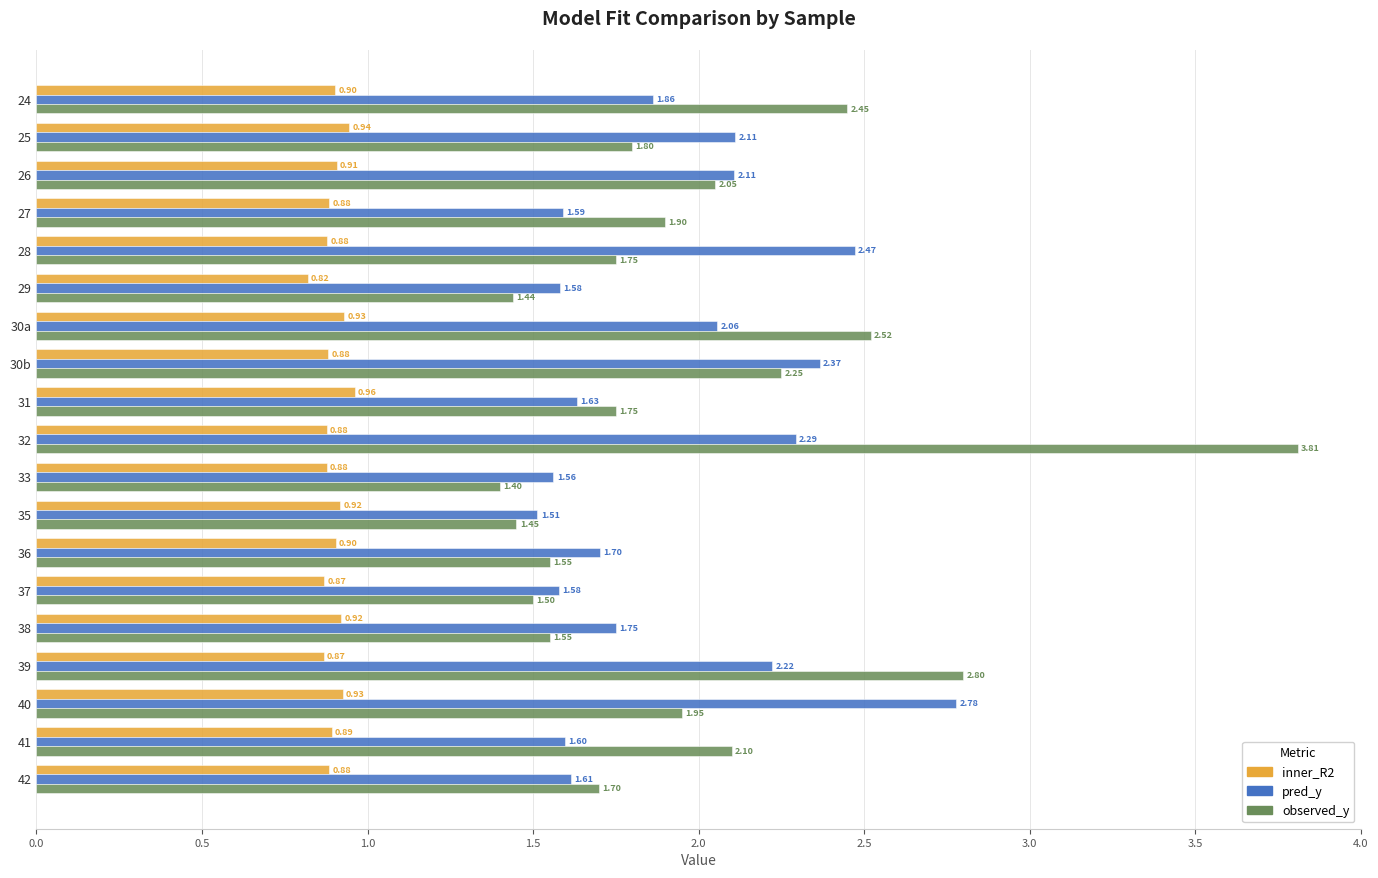

Which category has the lowest value in the inner_R2 series?

29